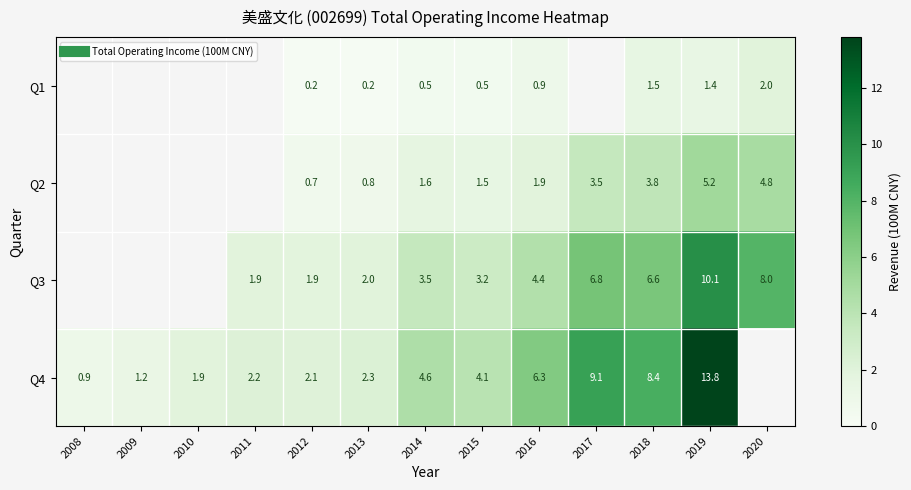

Rank the series at 2012 from highest to lowest value.

Q4, Q3, Q2, Q1